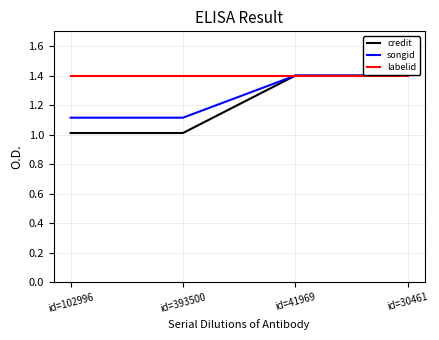

What is the lowest value of the songid series?

1.1